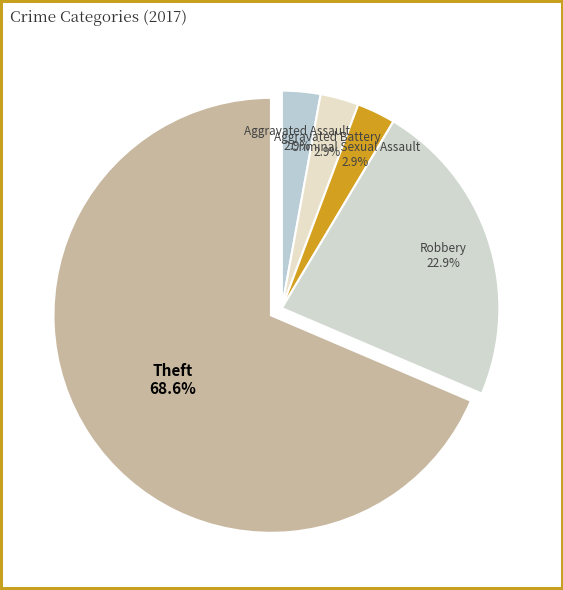

The Aggravated Assault slice represents 3% of the pie. True or false?

True